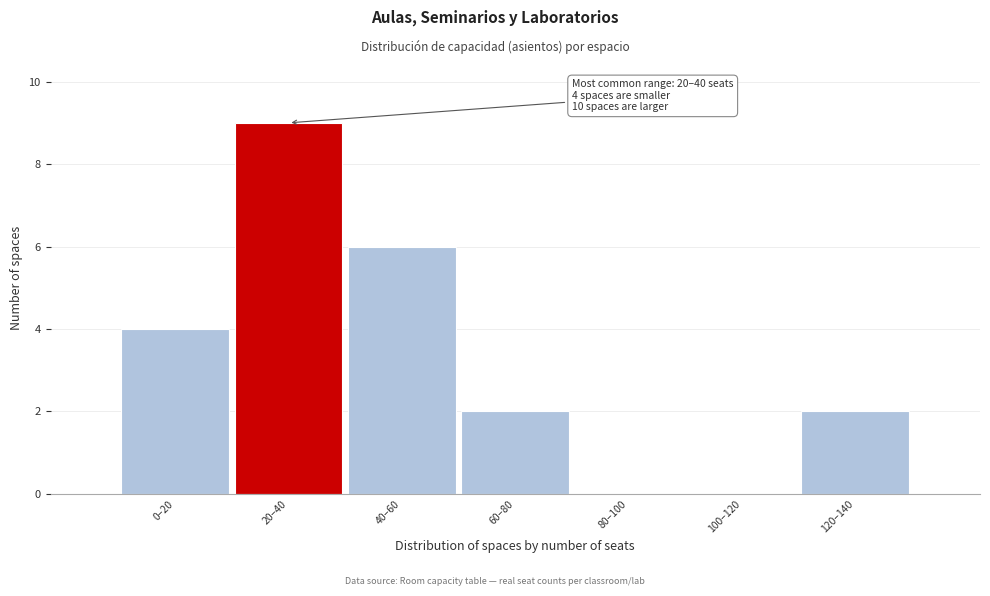

Reading right to left, list all the values displayed in this chart.

120–140=2	100–120=0	80–100=0	60–80=2	40–60=6	20–40=9	0–20=4